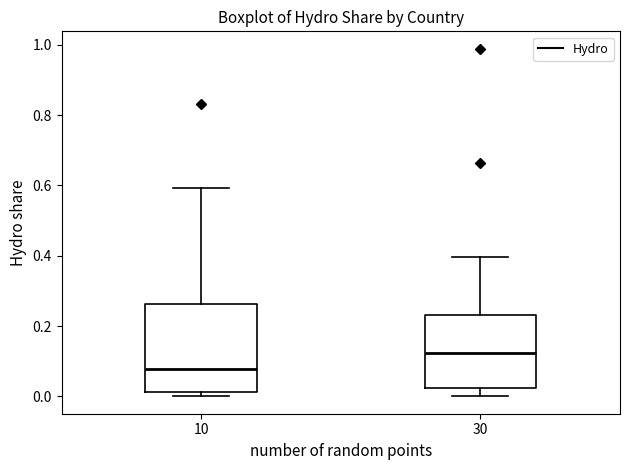

Reading left to right, transcribe this box plot: for each box, give where its median line is, the range the box spans, and where its two whiskers end, as read against the y-axis. The values are not printed on the chart, so give them approximately, as read against the axis.

10: median 0.08, box 0.02 to 0.26, whiskers 0.00 to 0.60
30: median 0.12, box 0.02 to 0.24, whiskers 0.00 to 0.40